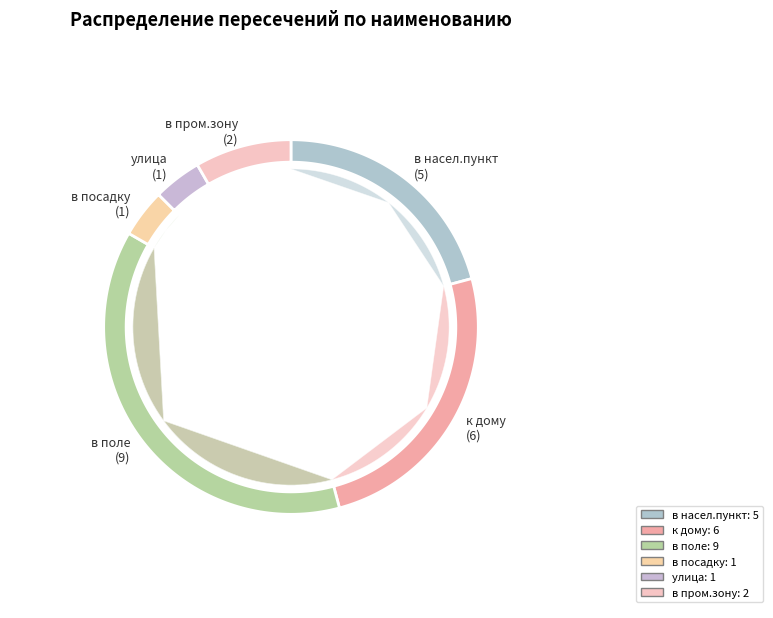

Is the sum of к дому and в насел.пункт greater than half?

No